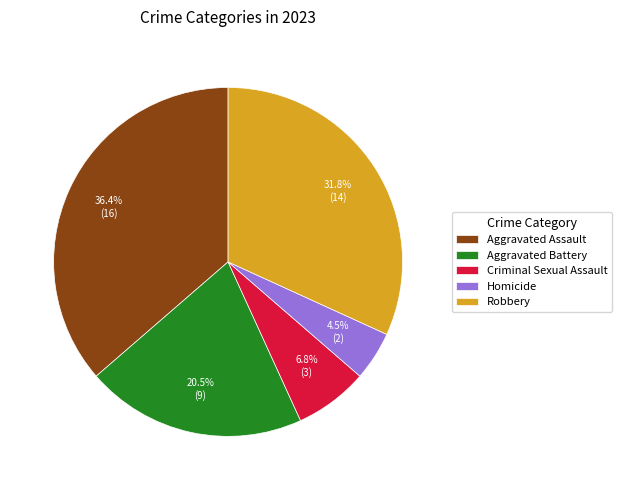

Is there any slice that represents more than half of the pie?

No